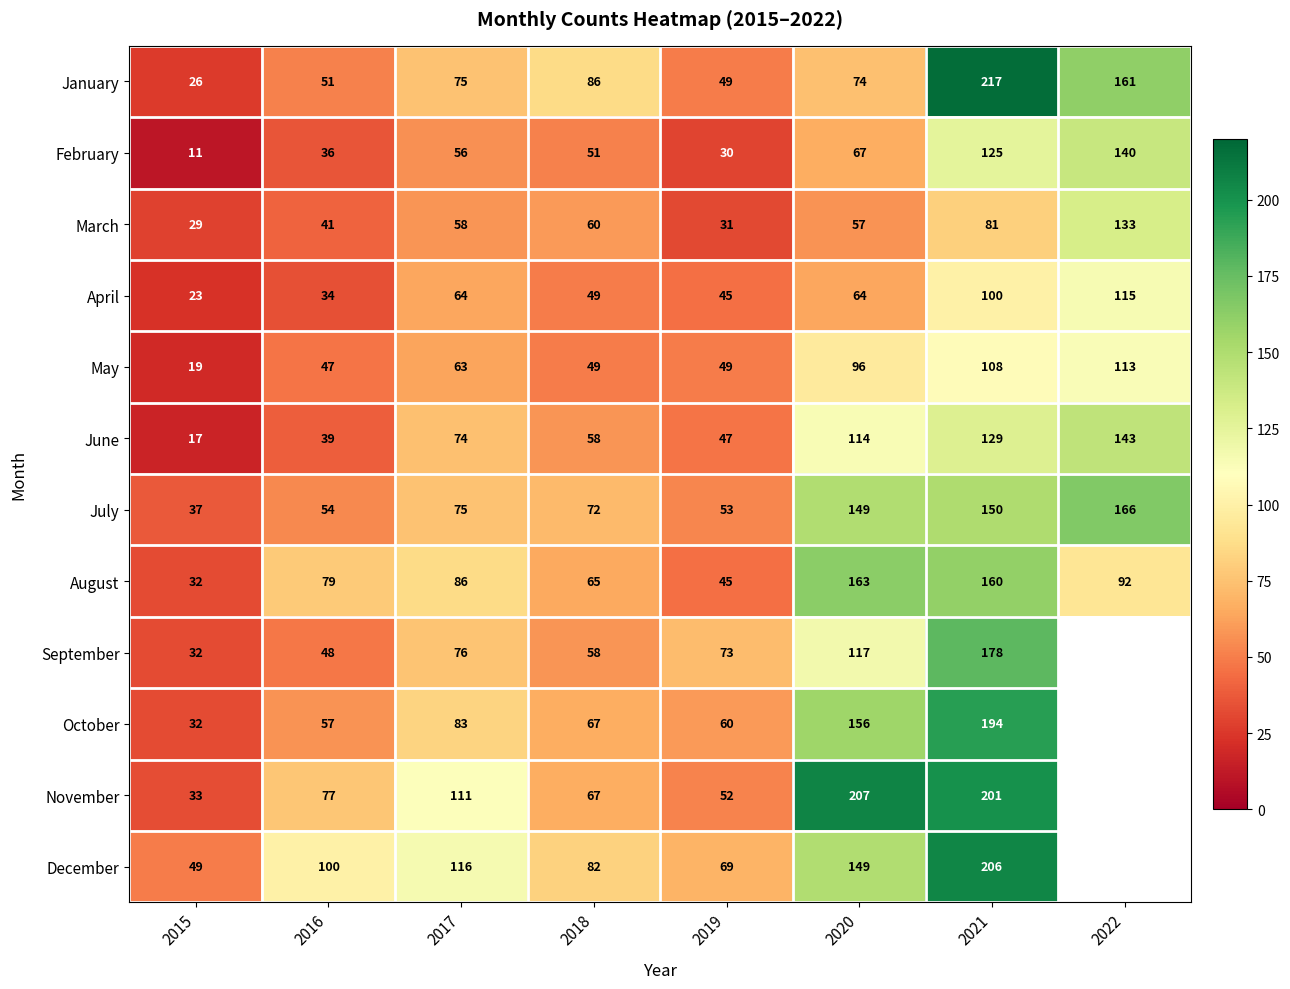

The value of April at 2017 is 105.3. True or false?

False